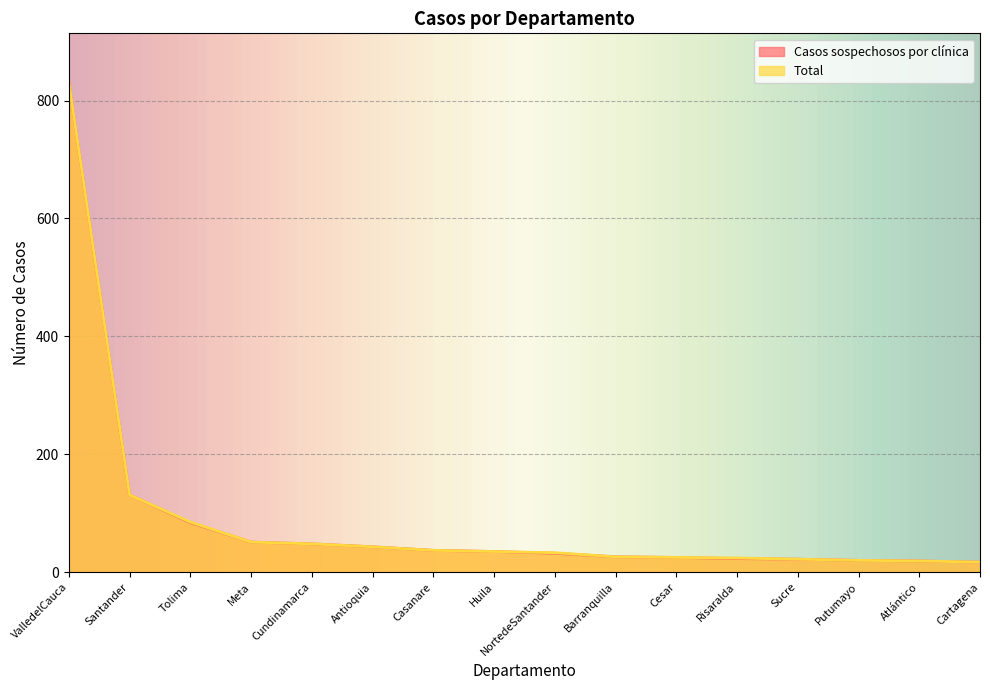

What is the value of the Total point at the 5th from the left?

48